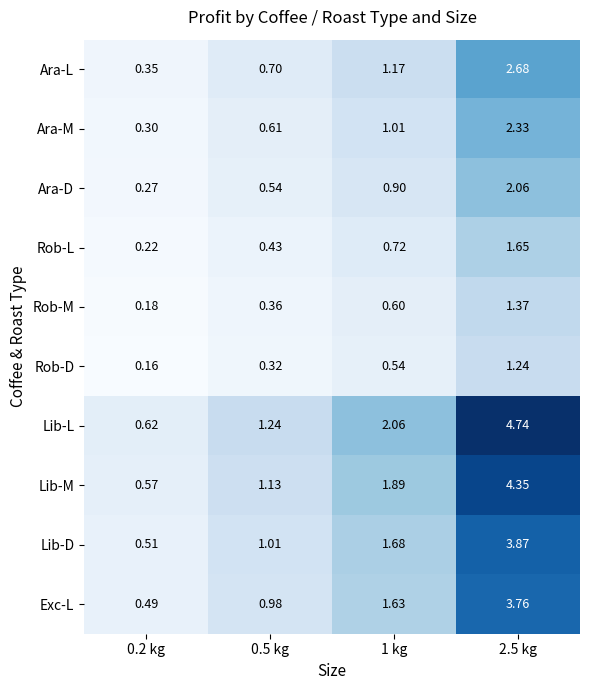

Rank the series at 0.5 kg from highest to lowest value.

Lib-L, Lib-M, Lib-D, Exc-L, Ara-L, Ara-M, Ara-D, Rob-L, Rob-M, Rob-D